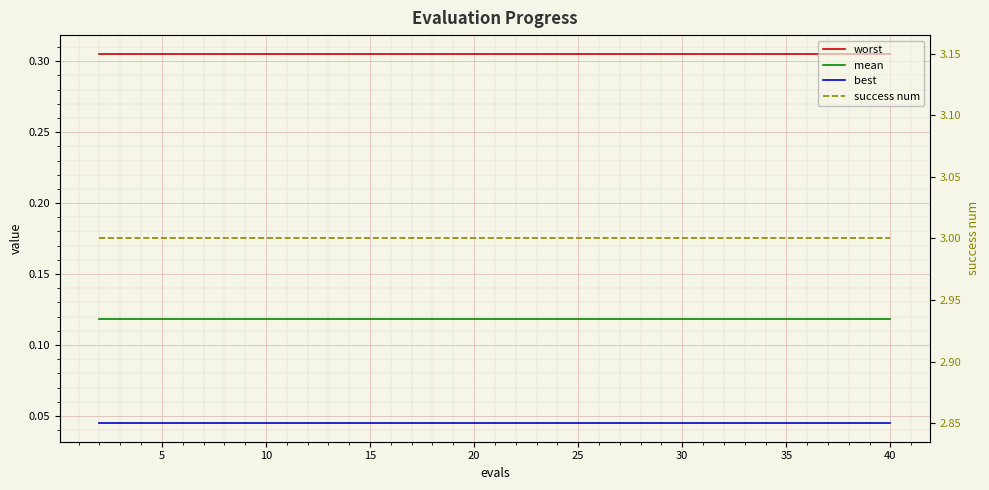

True or false: mean has more than 2 points higher than both neighbors.

False